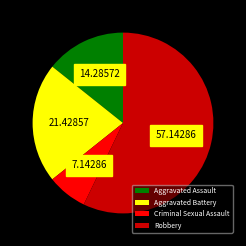

Do Aggravated Battery and Criminal Sexual Assault together represent more than half of the pie?

No